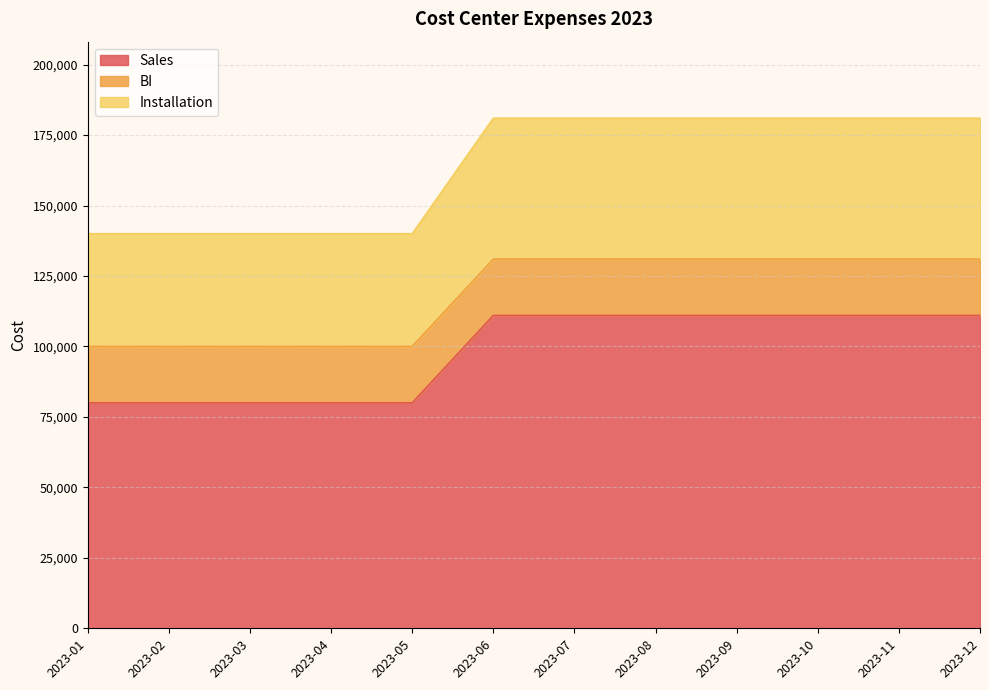

At which label is Sales closest to 95500?

2023-01